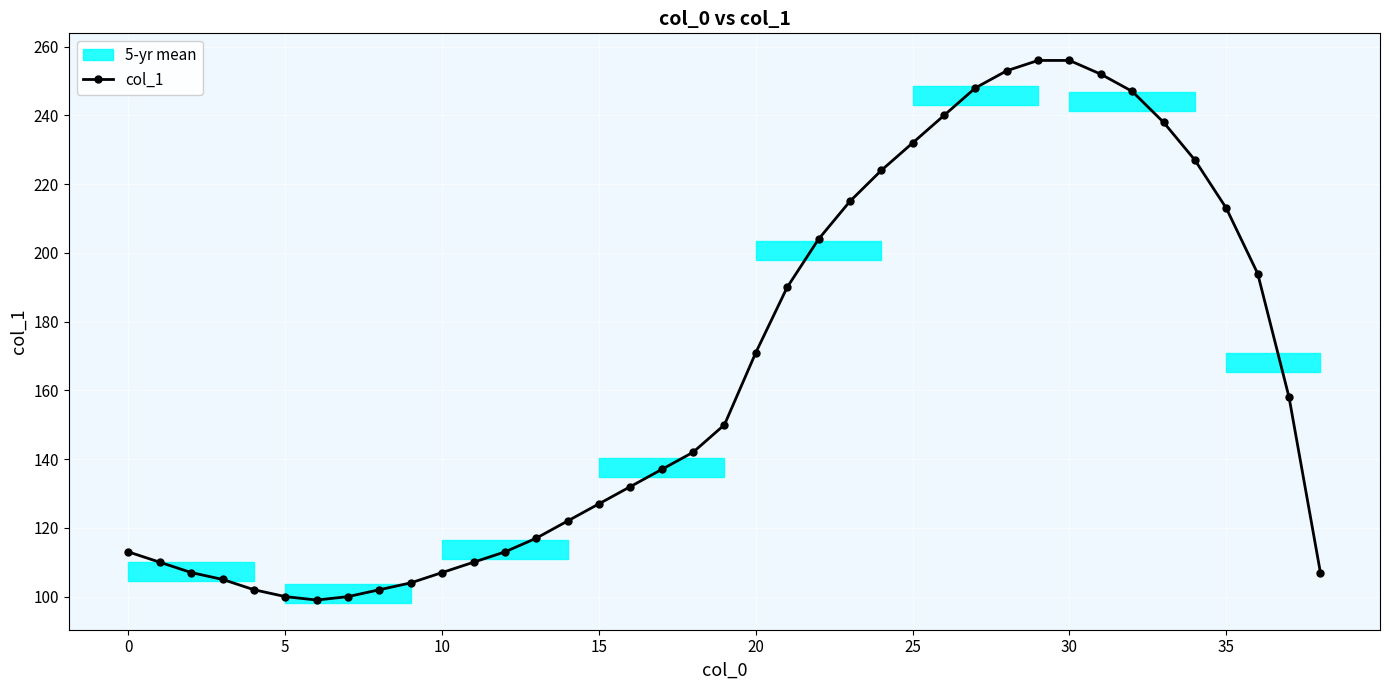

What is the greatest value displayed?

256